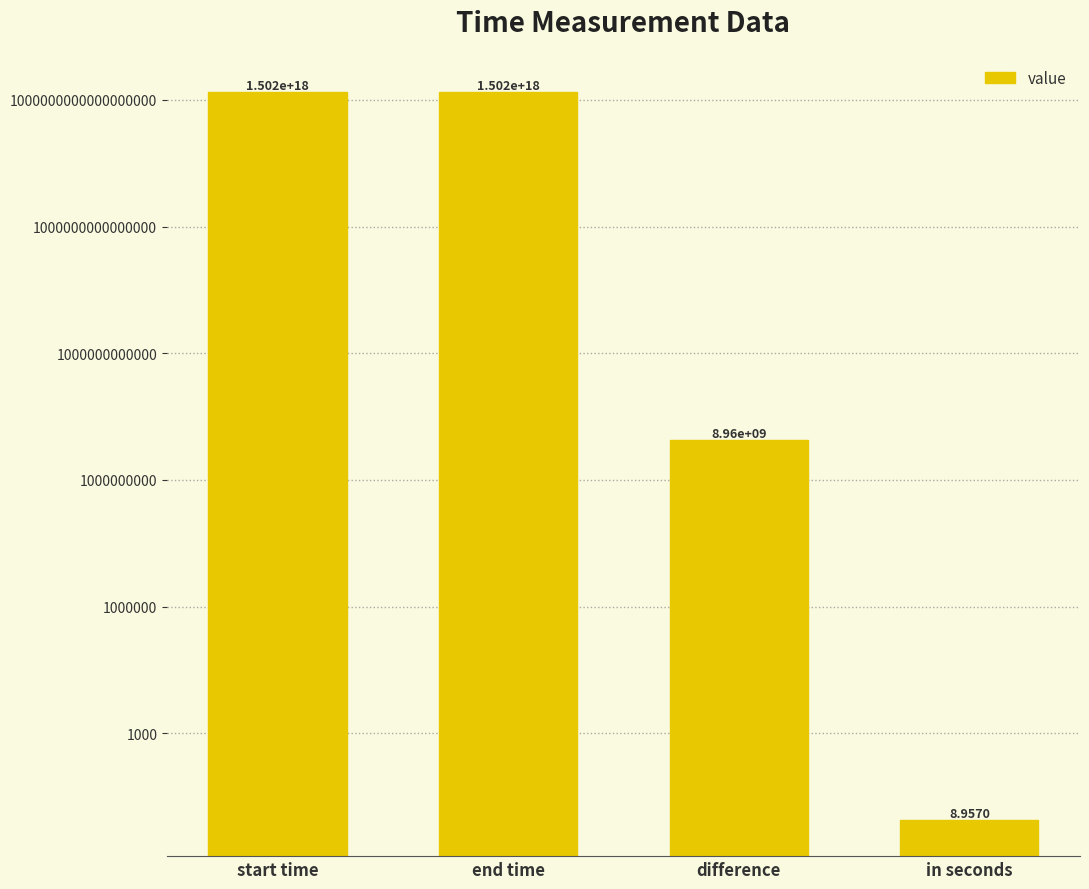

What is the value of the 4th bar from the left?

9.0